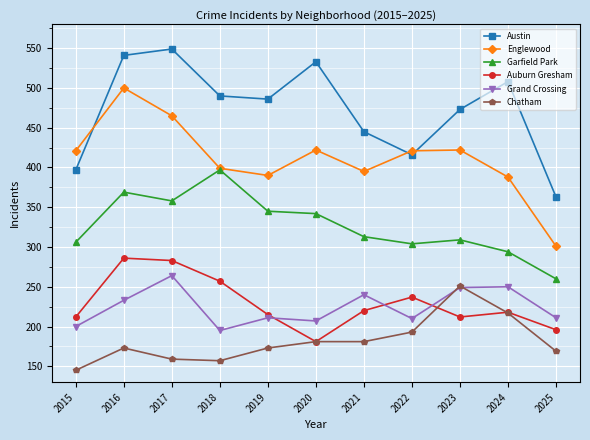

How many interior local valleys does the Englewood series have?

2